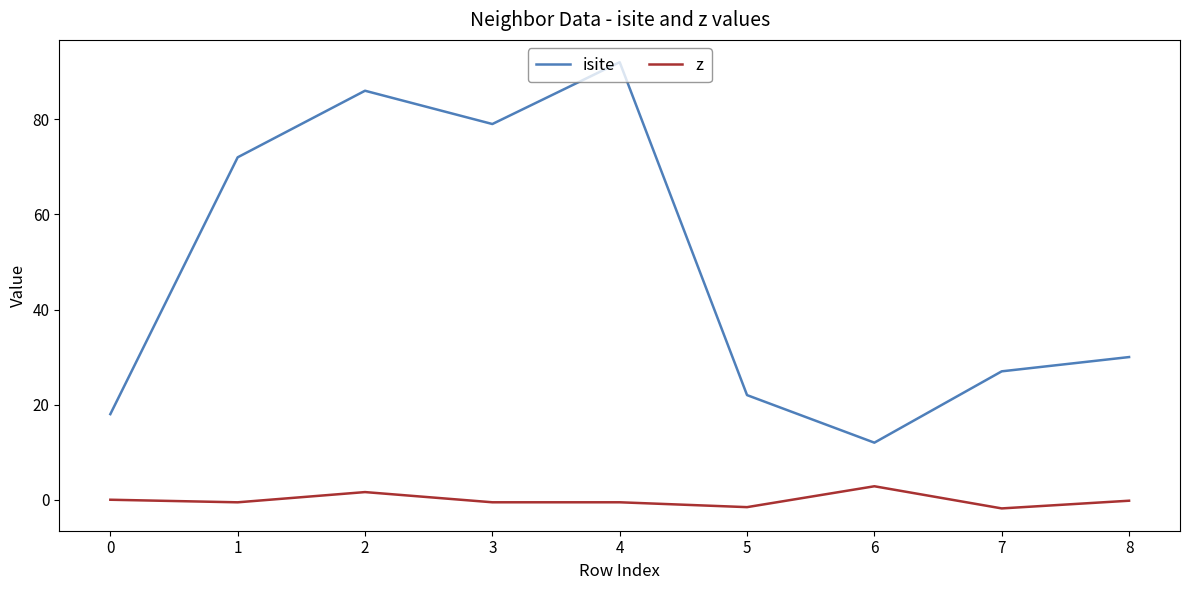

Which series has the largest range (max minus min)?

isite